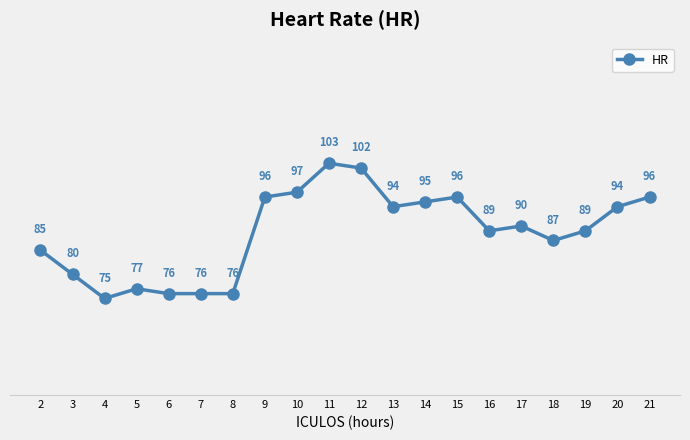

Reading left to right, list all the values displayed in this chart.

85	80	75	77	76	76	76	96	97	103	102	94	95	96	89	90	87	89	94	96